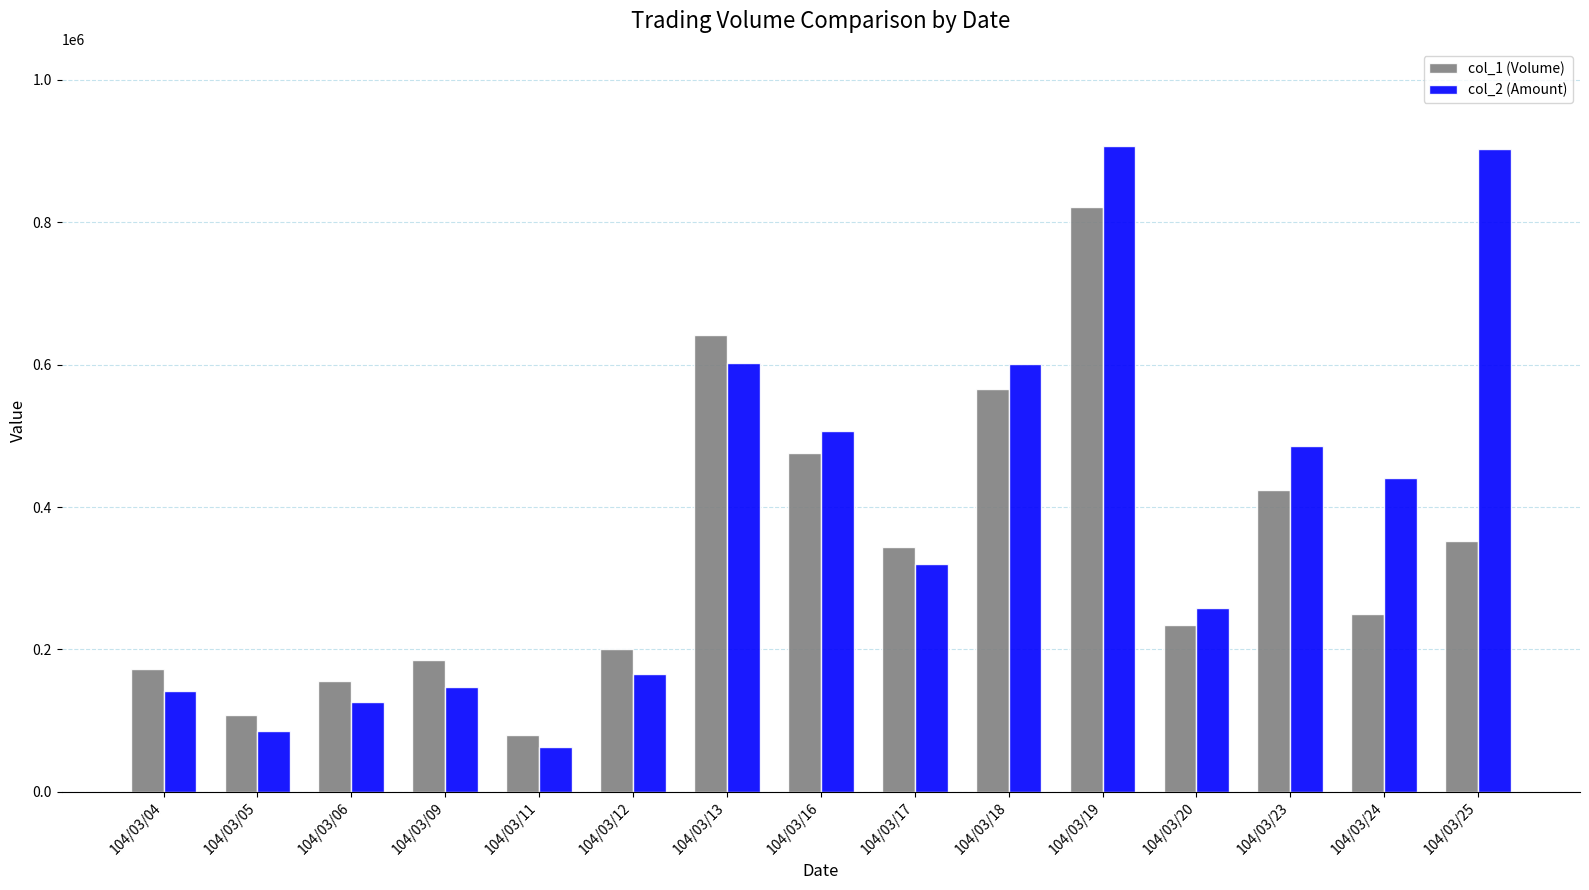

How many values in the col_2 (Amount) series are below 320620?

7